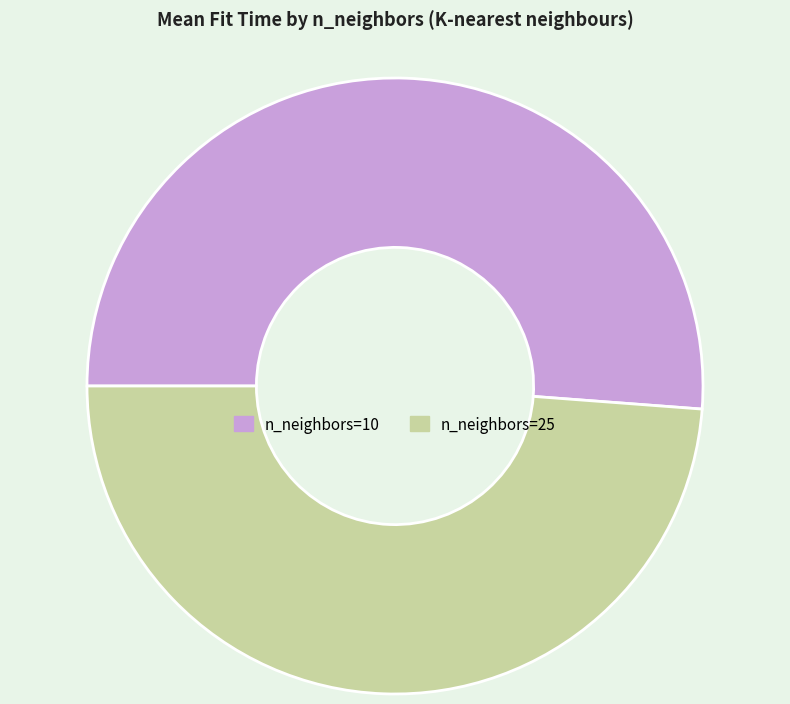

Is there any slice that represents more than half of the pie?

Yes